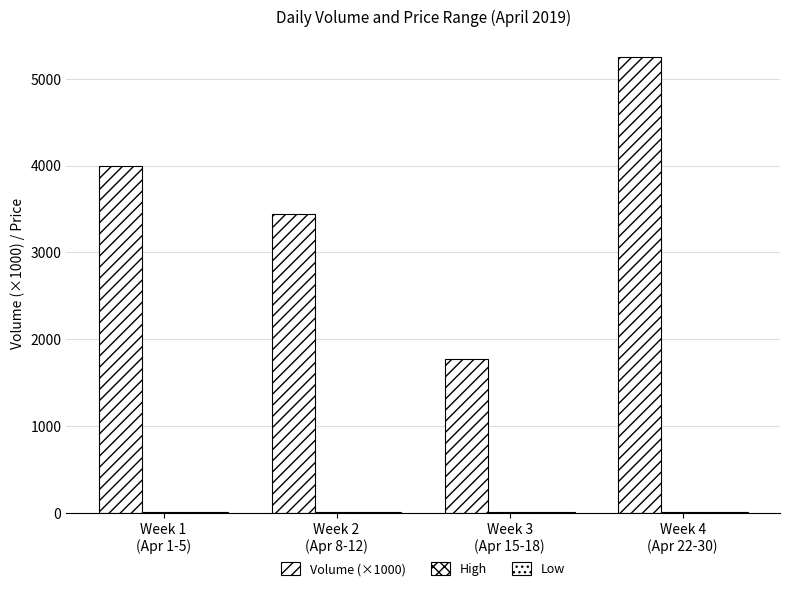

What is the label of the 3rd bar from the right?

Week 2
(Apr 8-12)